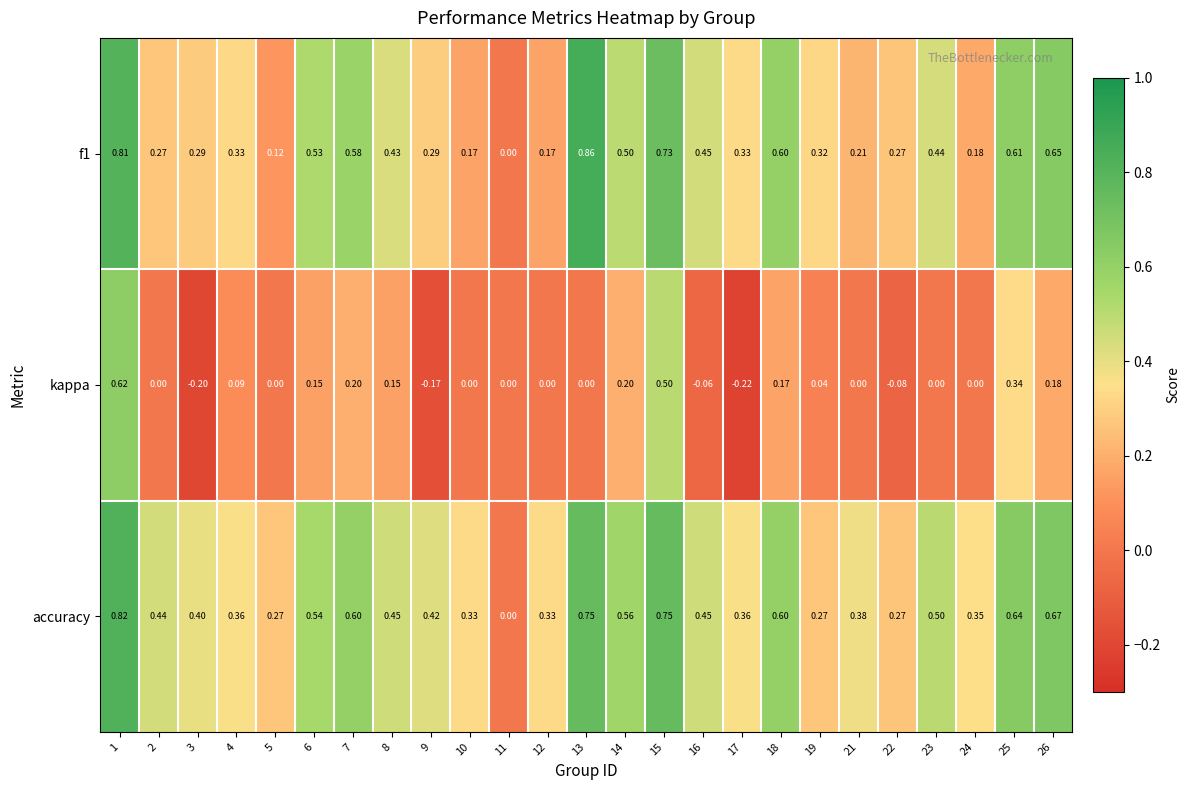

Which label corresponds to the smallest value in the chart?

17